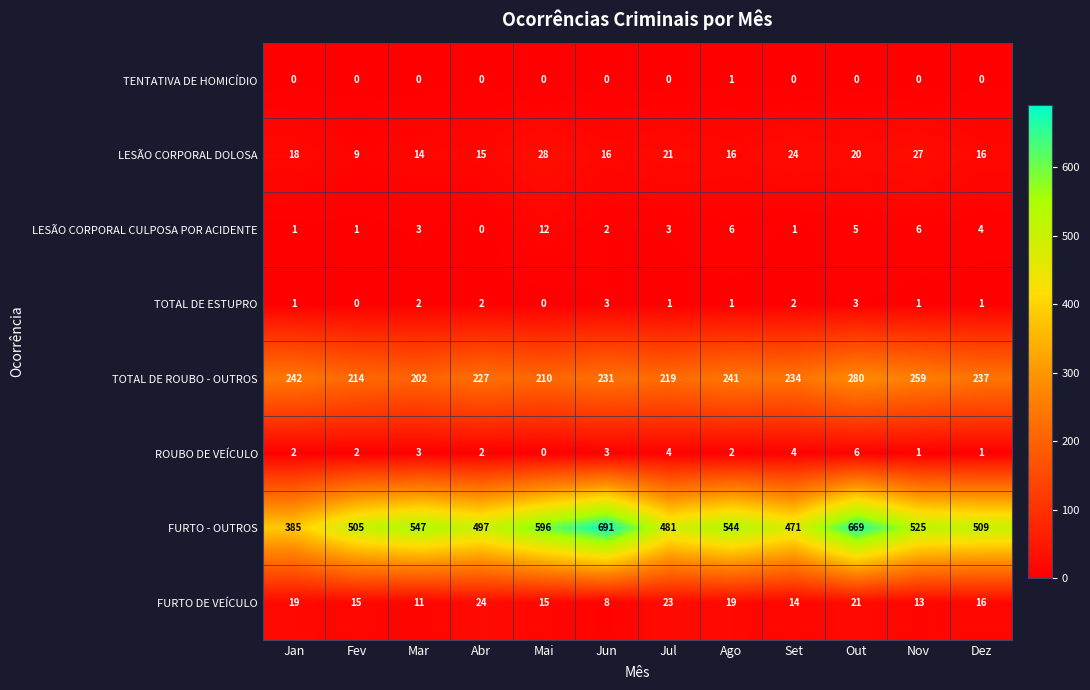

Is the value of LESÃO CORPORAL CULPOSA POR ACIDENTE at Jul greater than the value of ROUBO DE VEÍCULO at Set?

No